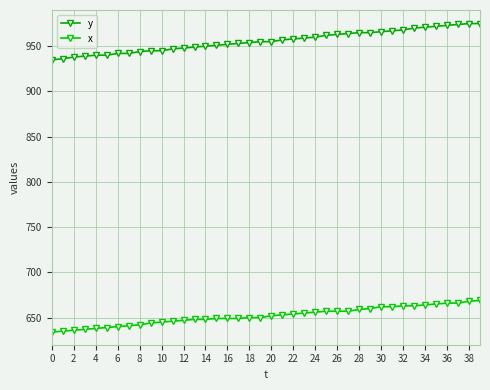

How many distinct data groups are displayed?

2